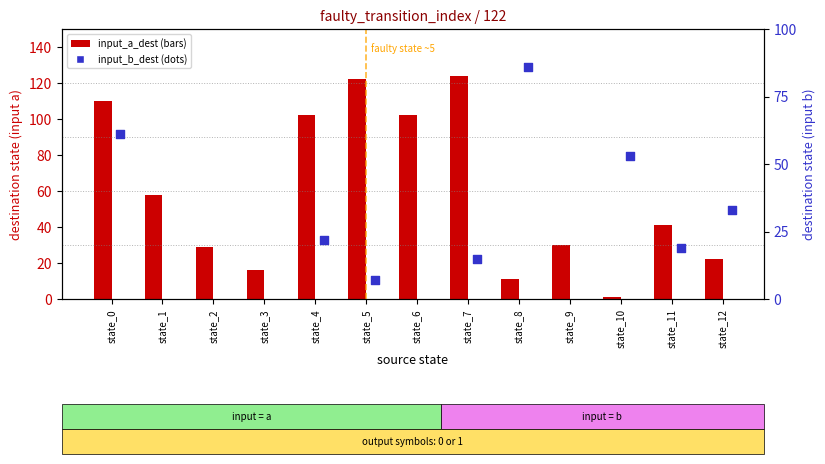

At which category is the sum across all series the highest?

state_6